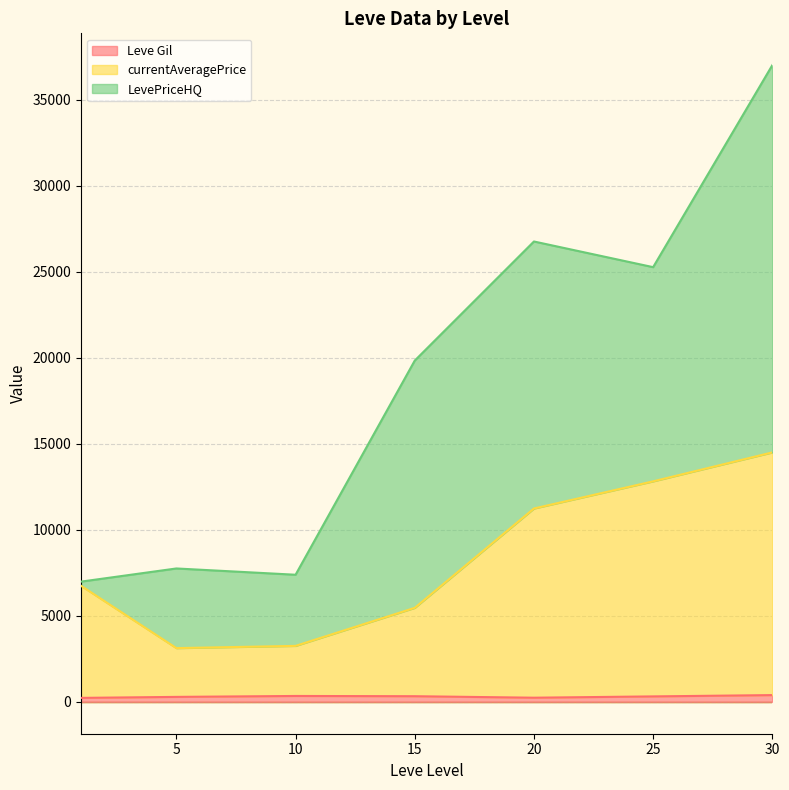

At which category is the sum across all series the highest?

30